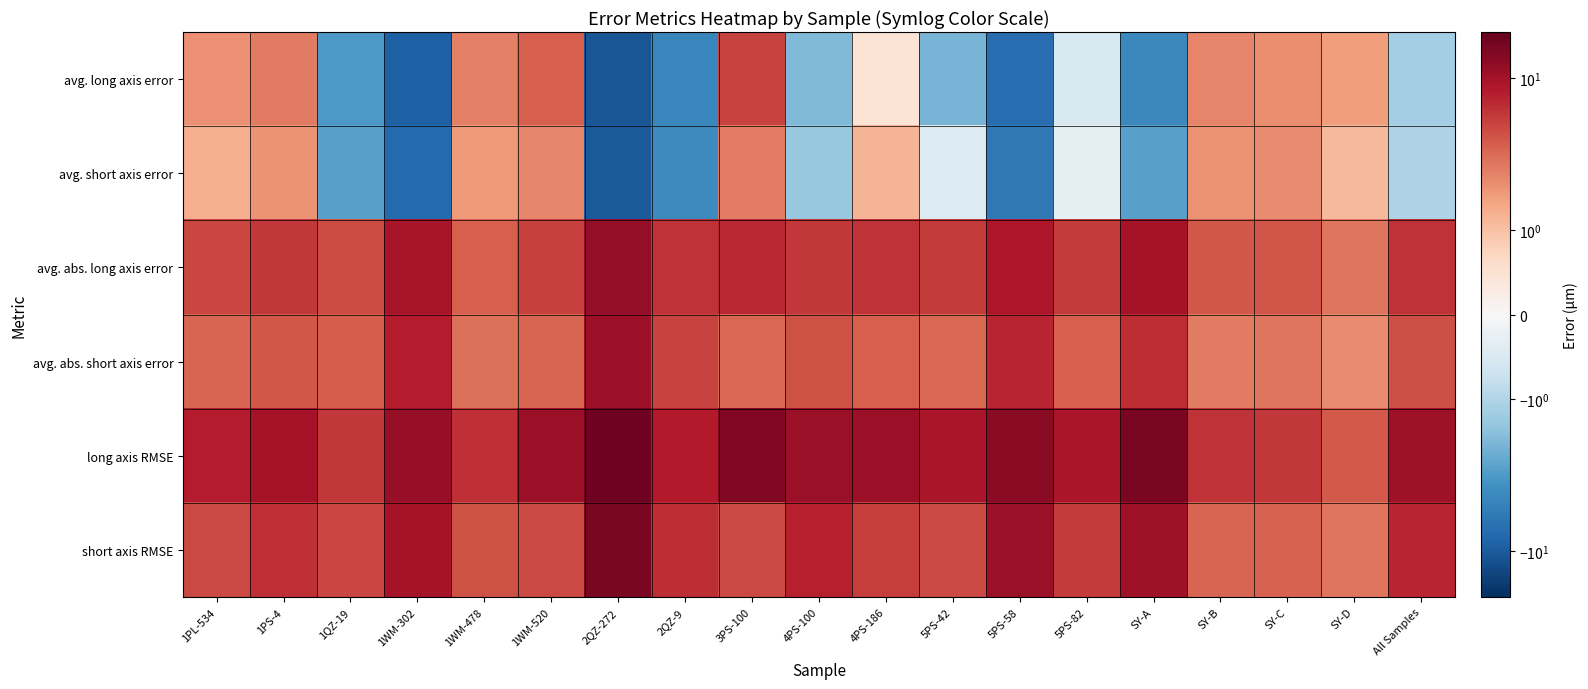

Which series has the largest total across all categories?

long axis RMSE